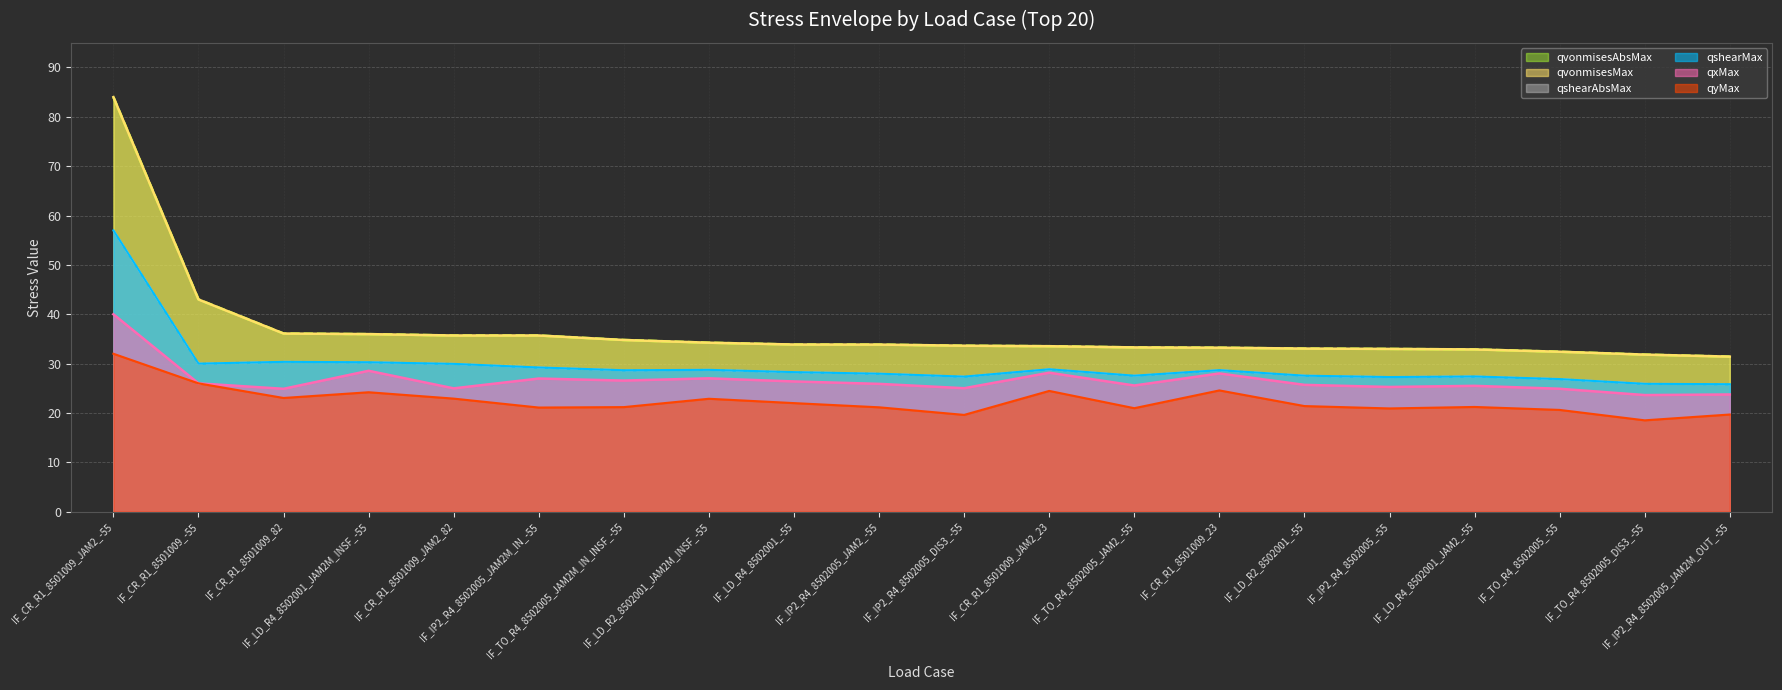

Which series has the largest range (max minus min)?

qvonmisesAbsMax (line)